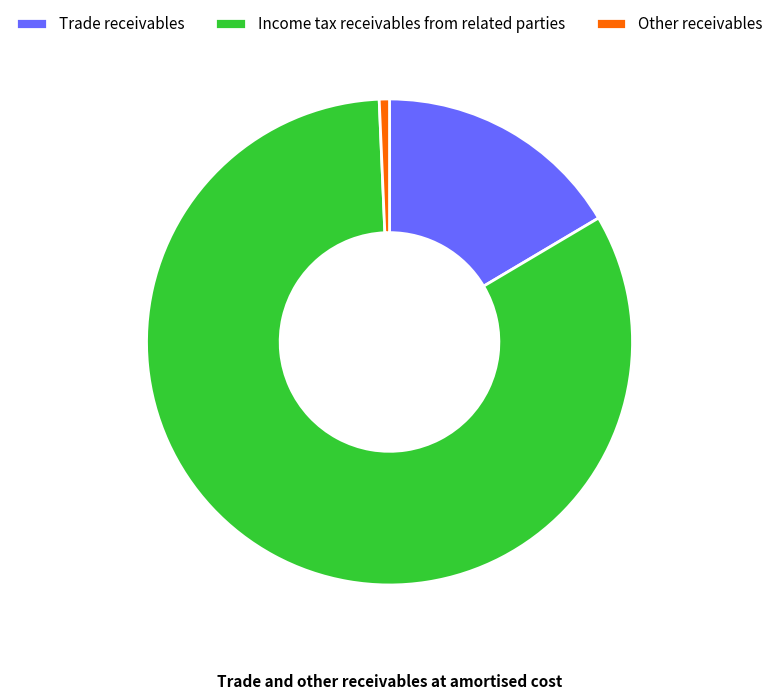

What is the largest slice in the pie chart?

Income tax receivables from related parties